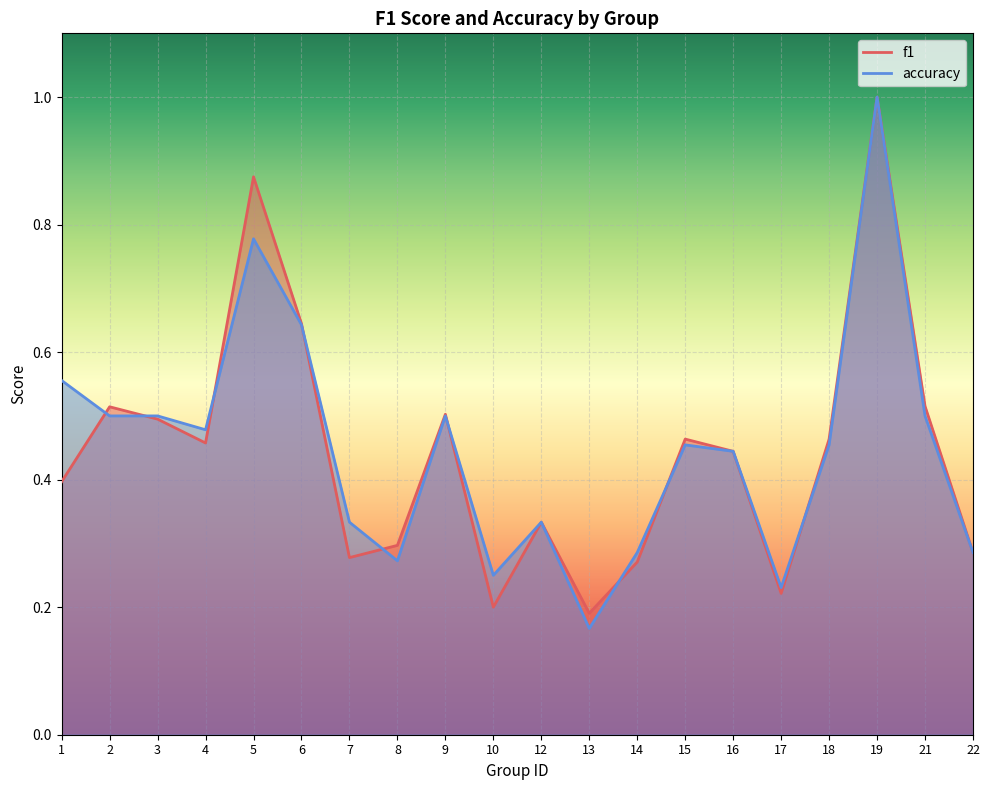

Which series ends up on top after the final intersection of f1 and accuracy?

f1